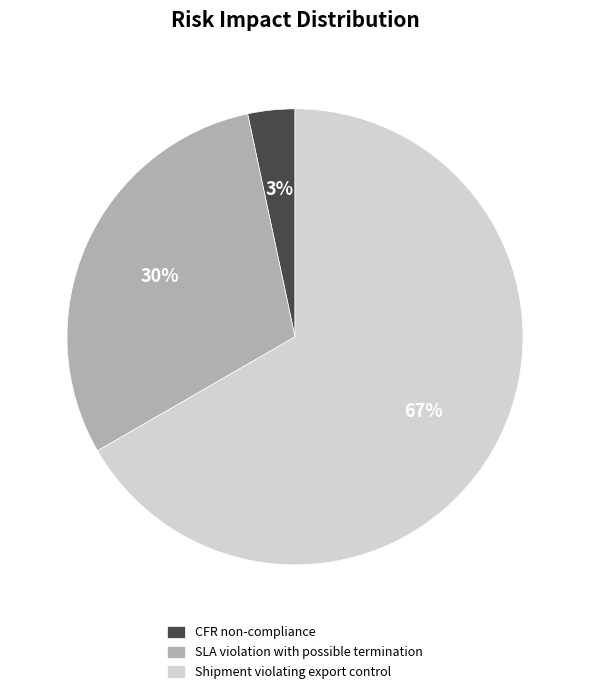

How many segments does this pie chart have?

3